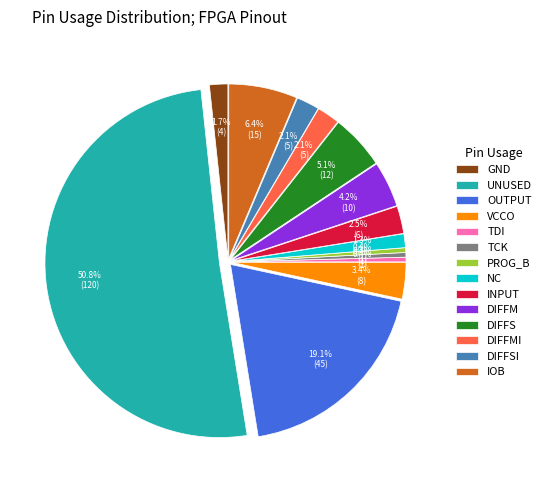

Is UNUSED the majority of the pie?

Yes